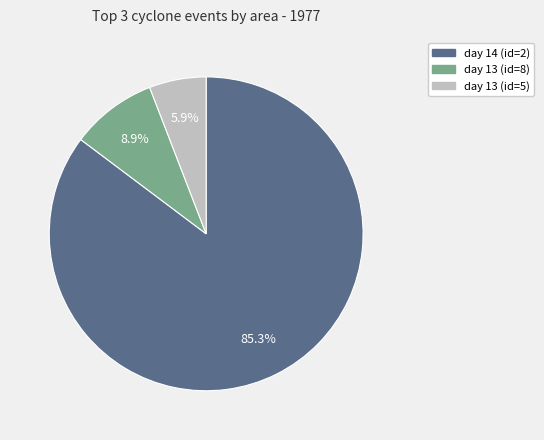

To the nearest percent, what is the difference between the largest and smallest slice percentages?

79%